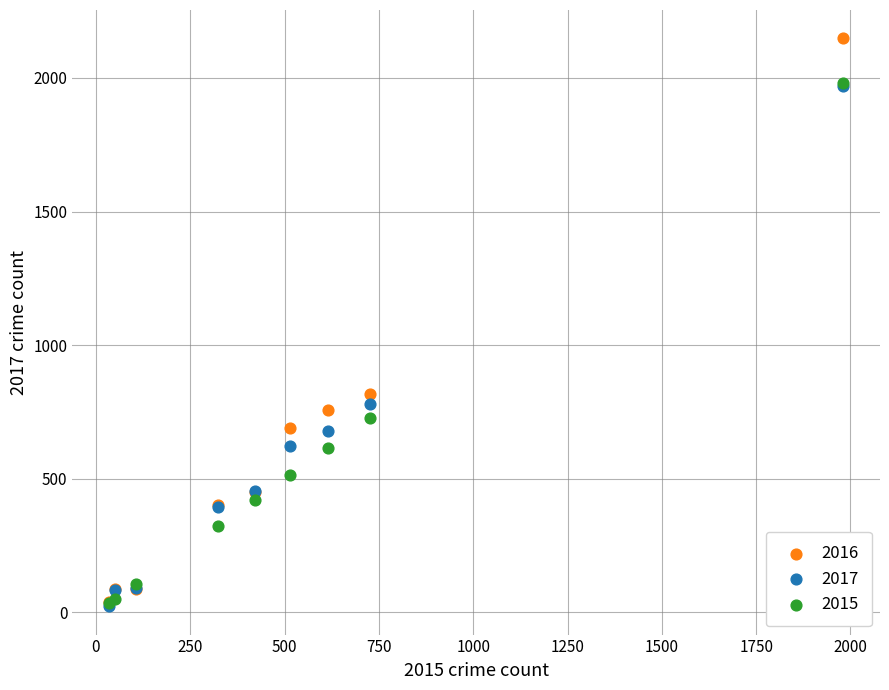

Which series reaches the maximum Y coordinate?

2016